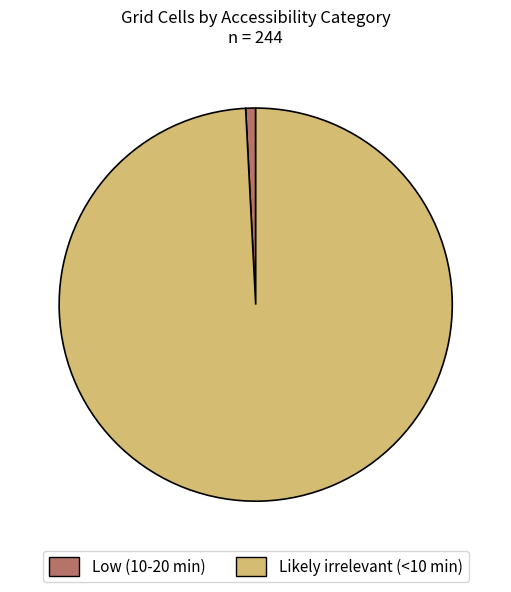

Does any single category account for the majority?

Yes